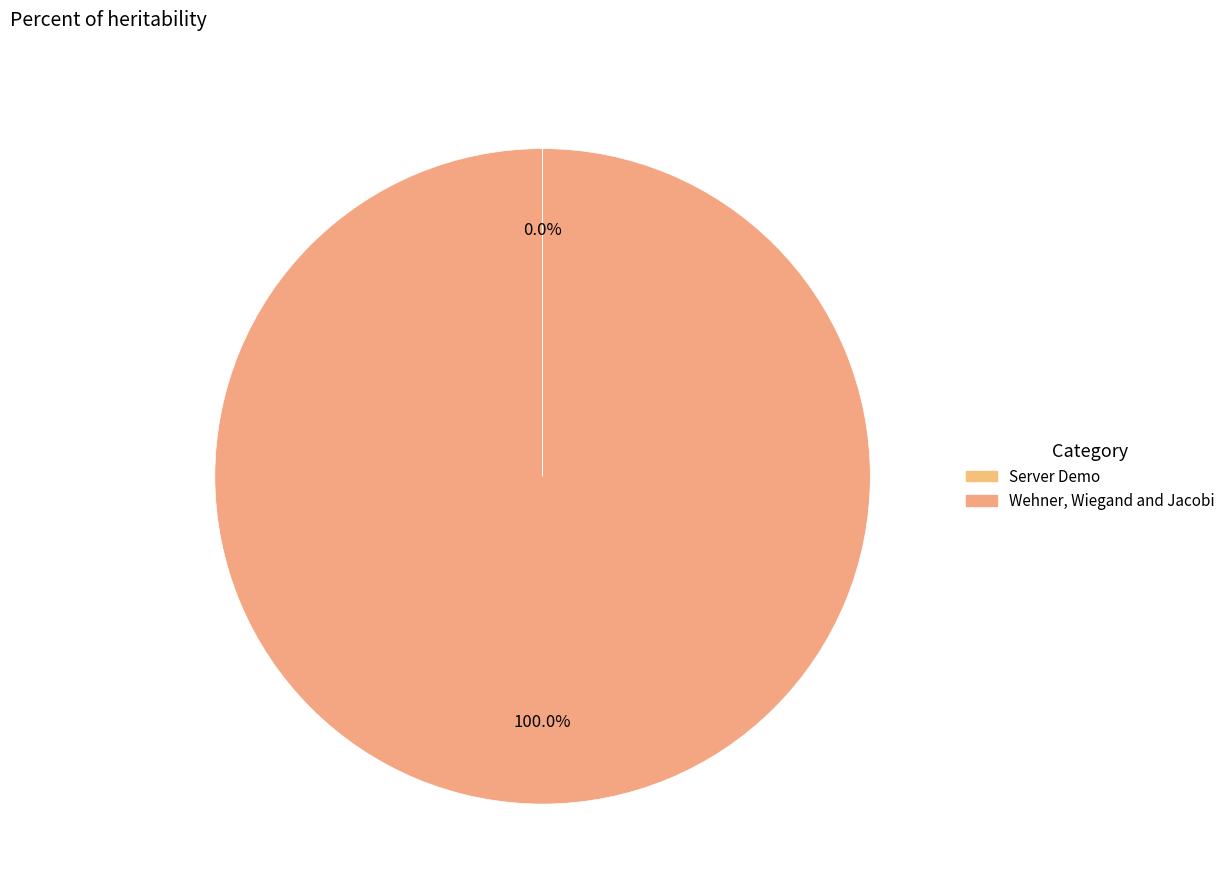

How many slices are in this pie chart?

2